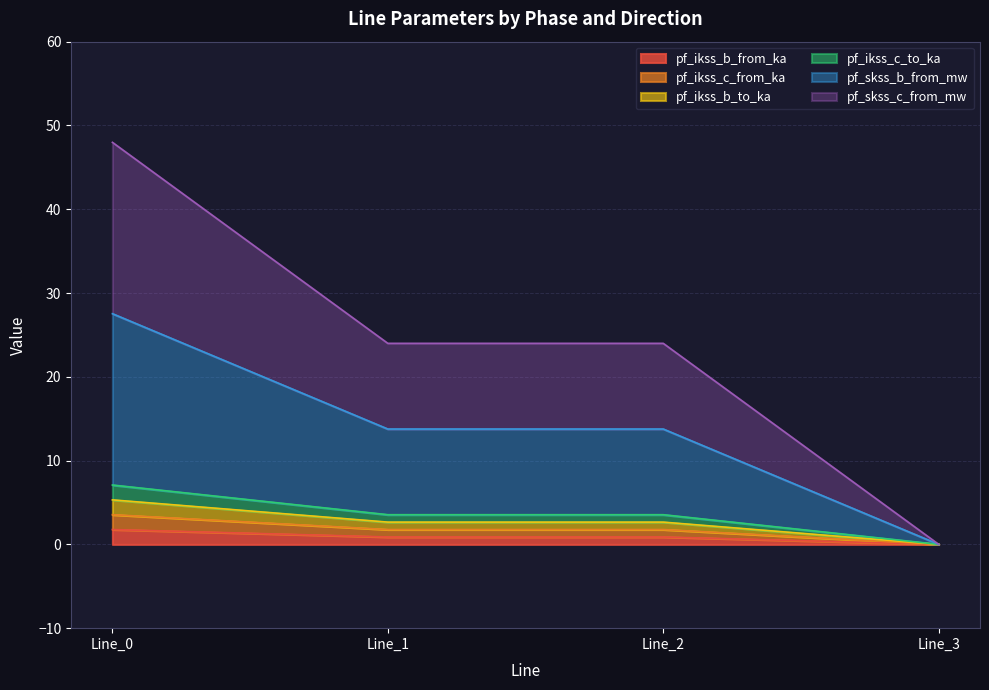

What is the maximum value shown in the chart?

48.0